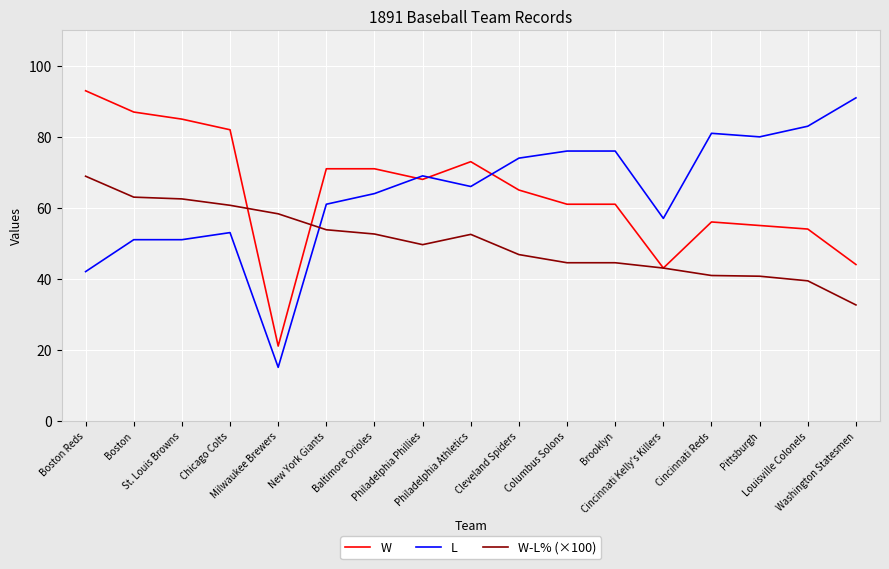

What is the greatest value displayed?

93.0